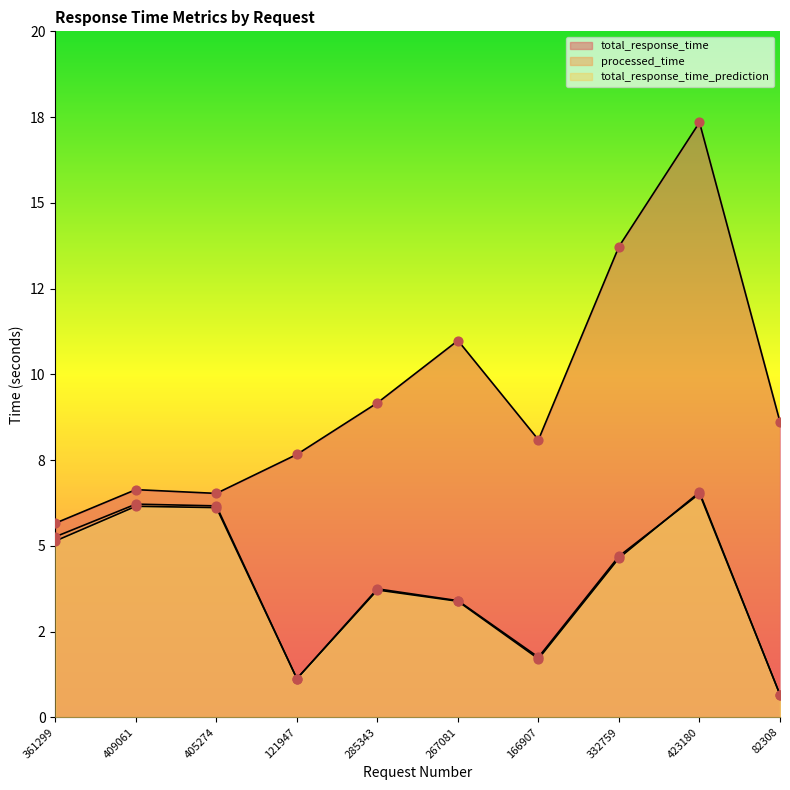

What is the total value across all series at 405274?

18.8